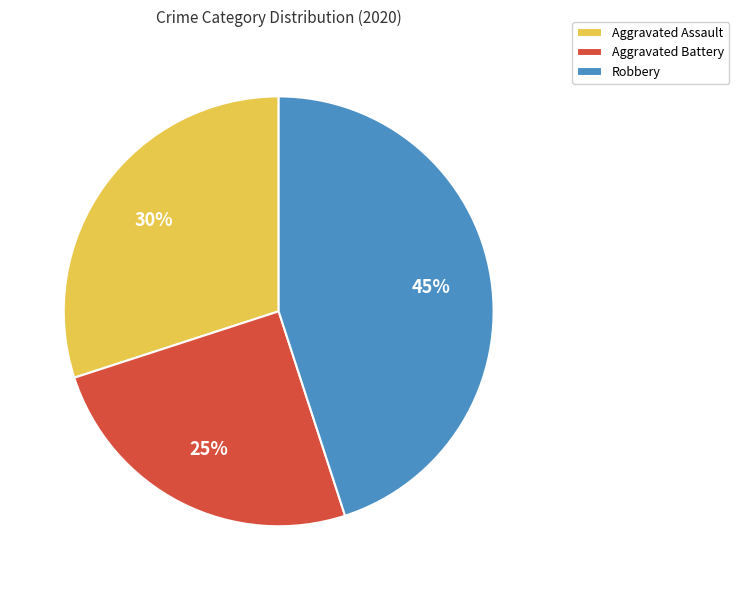

Is there a majority slice in this chart?

No